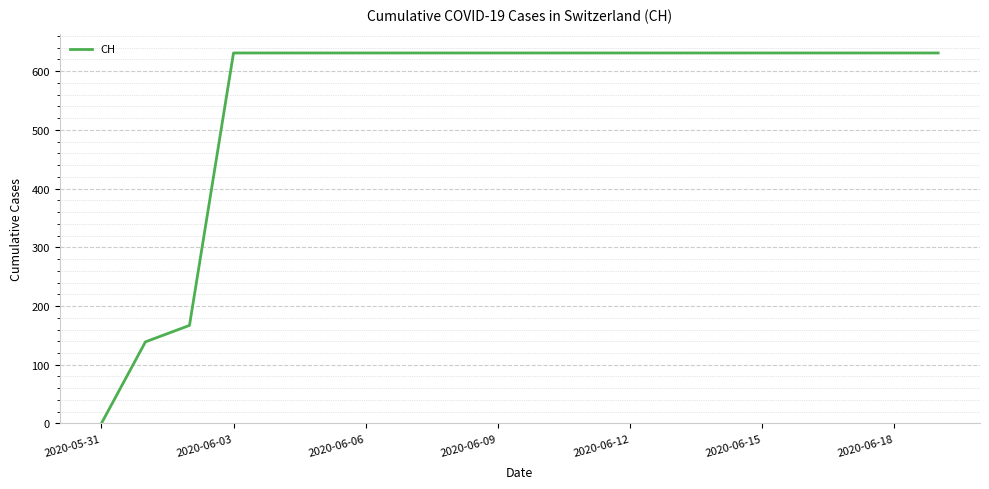

What is the greatest value displayed?

631